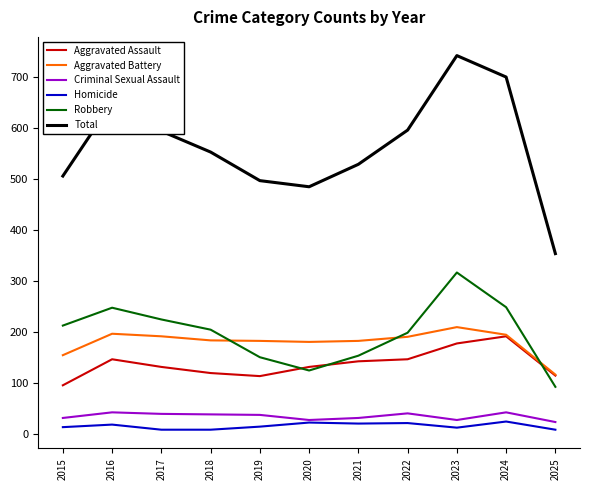

Is the value of Aggravated Assault at 2022 greater than the value of Homicide at 2024?

Yes